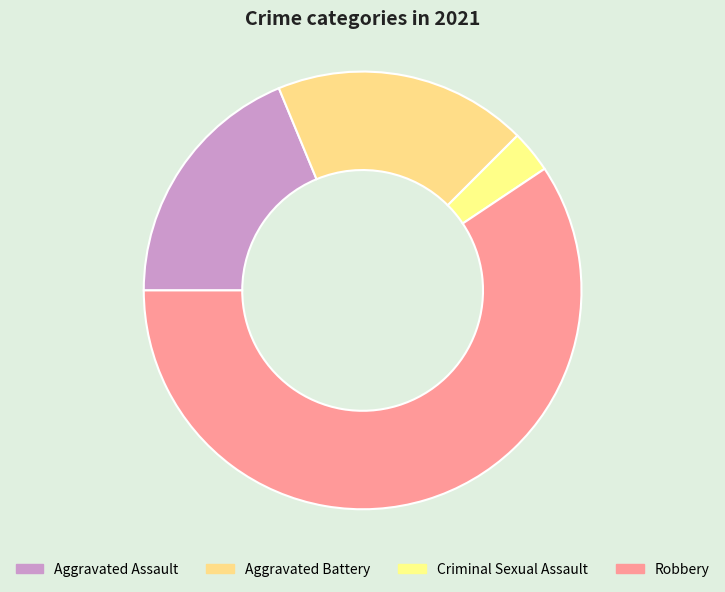

To the nearest percent, what is the difference between the largest and smallest slice percentages?

56%